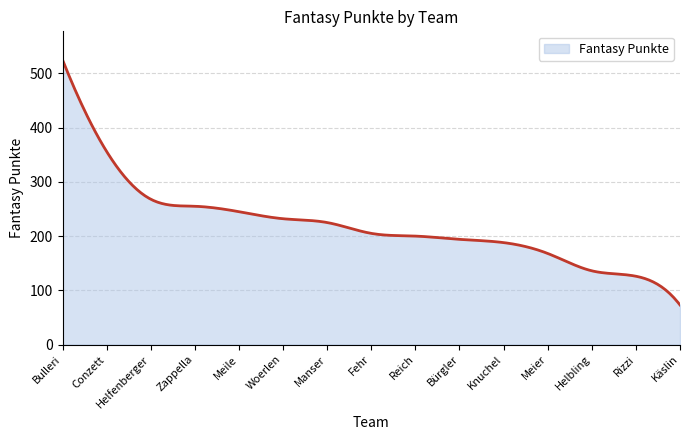

What is the greatest value displayed?

525.0